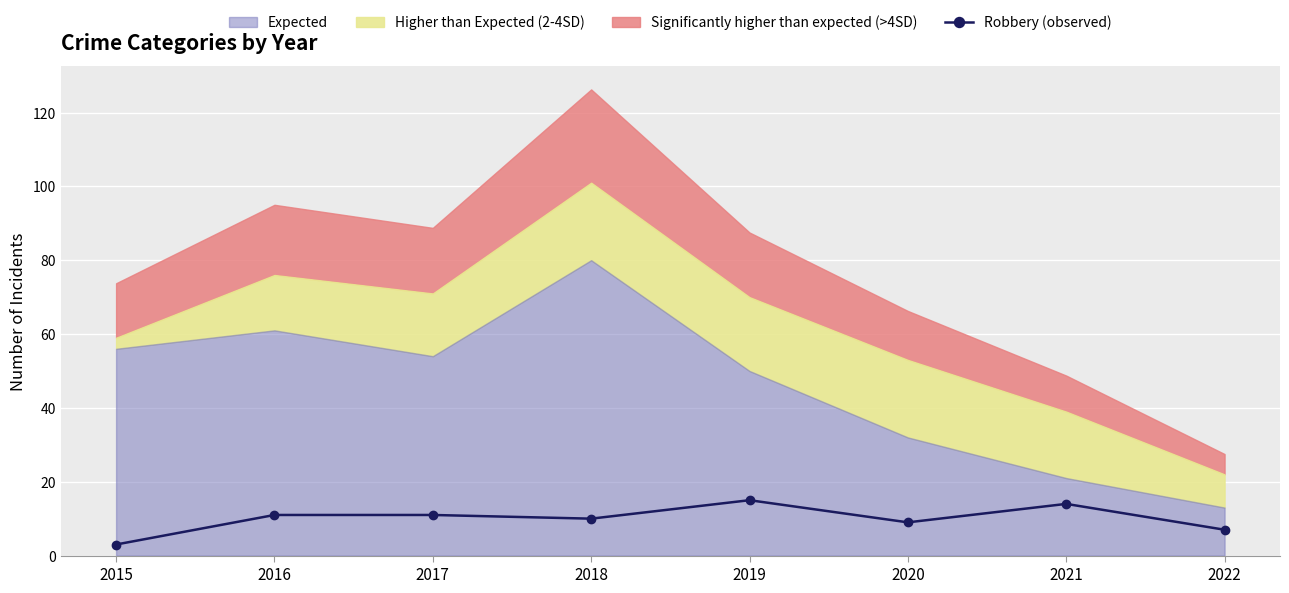

Is it true that the value at 2016 is 16?

False